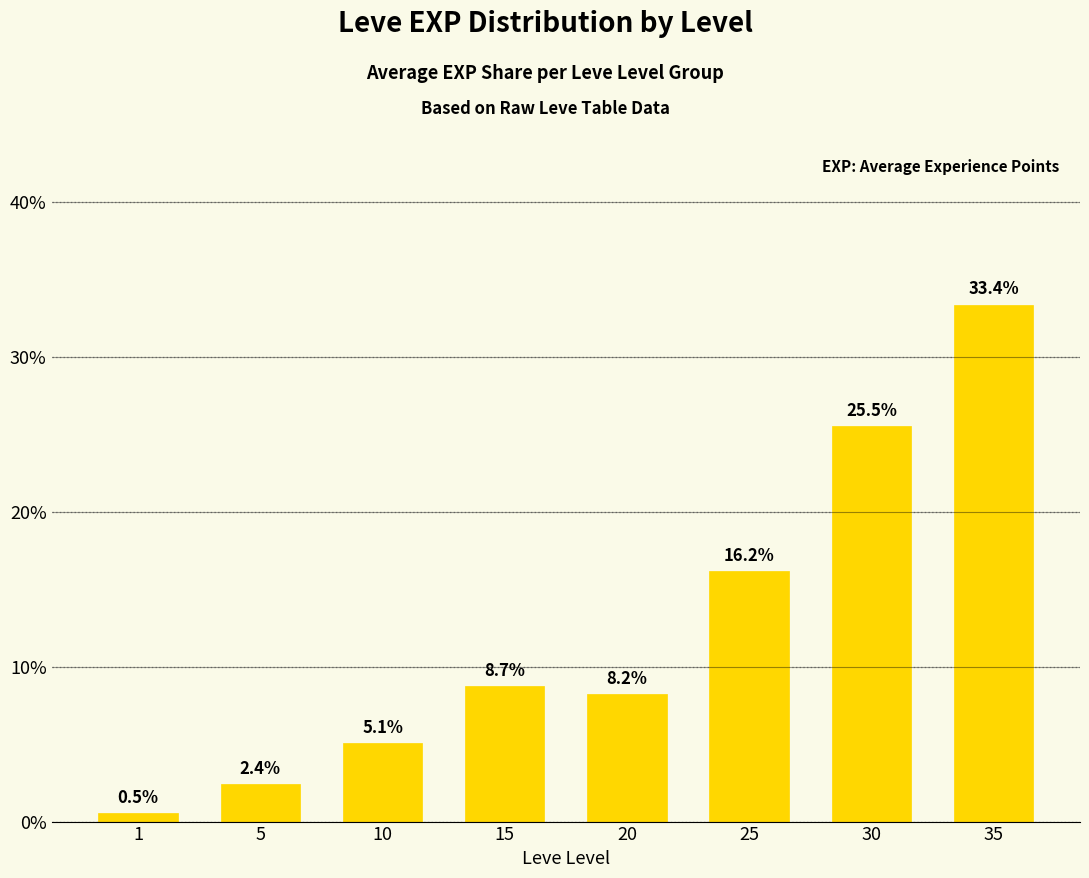

What is the sum of the values at 20 and 30?

33.7